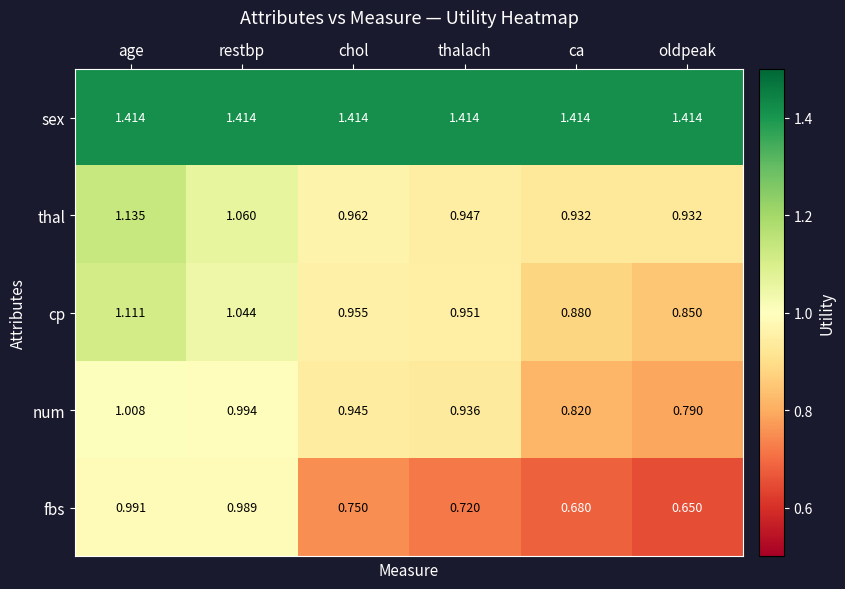

Where is thal nearest to the value 1?

chol